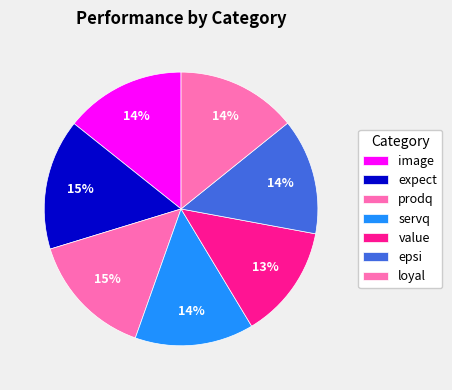

How many segments does this pie chart have?

7